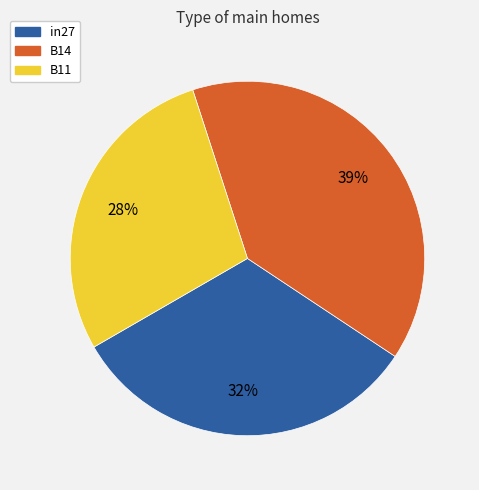

Which category has the smallest portion of the pie?

B11